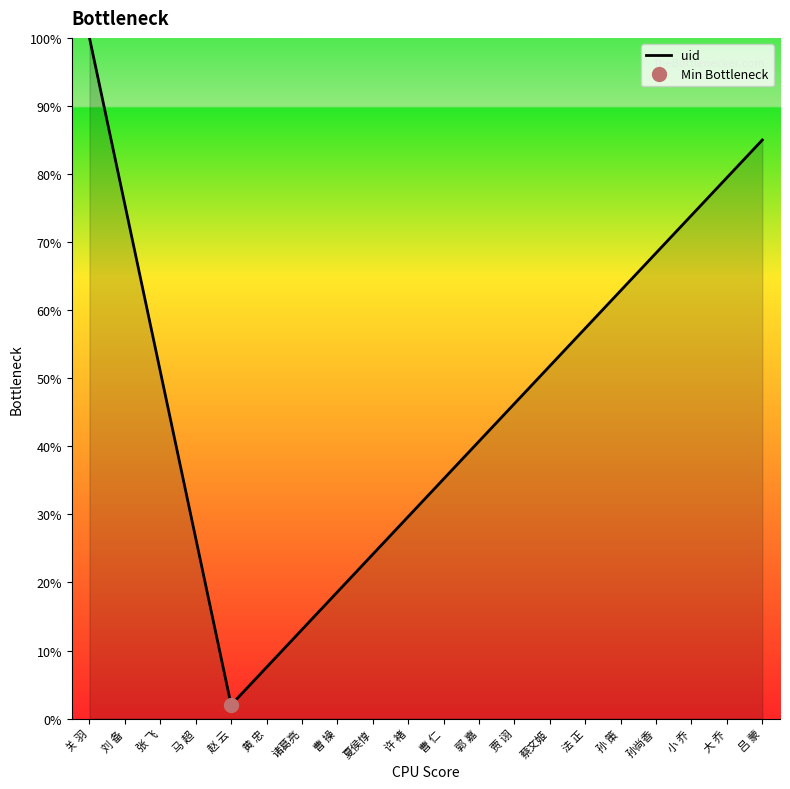

Rank the categories by value from highest to lowest.

关 羽, 吕 蒙, 大 乔, 刘 备, 小 乔, 孙尚香, 孙 策, 法 正, 蔡文姬, 张 飞, 贾 诩, 郭 嘉, 曹 仁, 许 褚, 马 超, 夏侯惇, 曹 操, 诸葛亮, 黄 忠, 赵 云